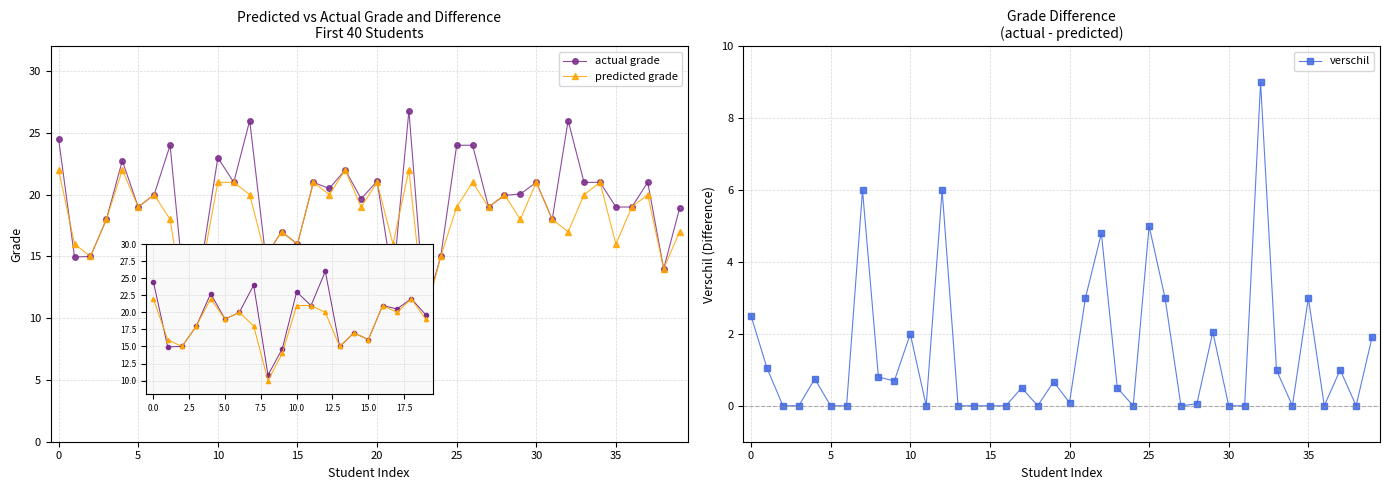

True or false: verschil has a value of 4.2 at 21.

False